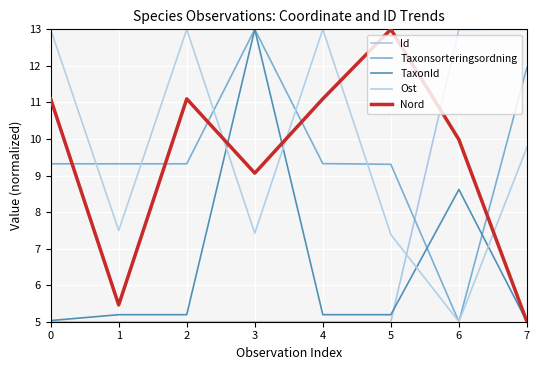

Which series has the largest range (max minus min)?

Id